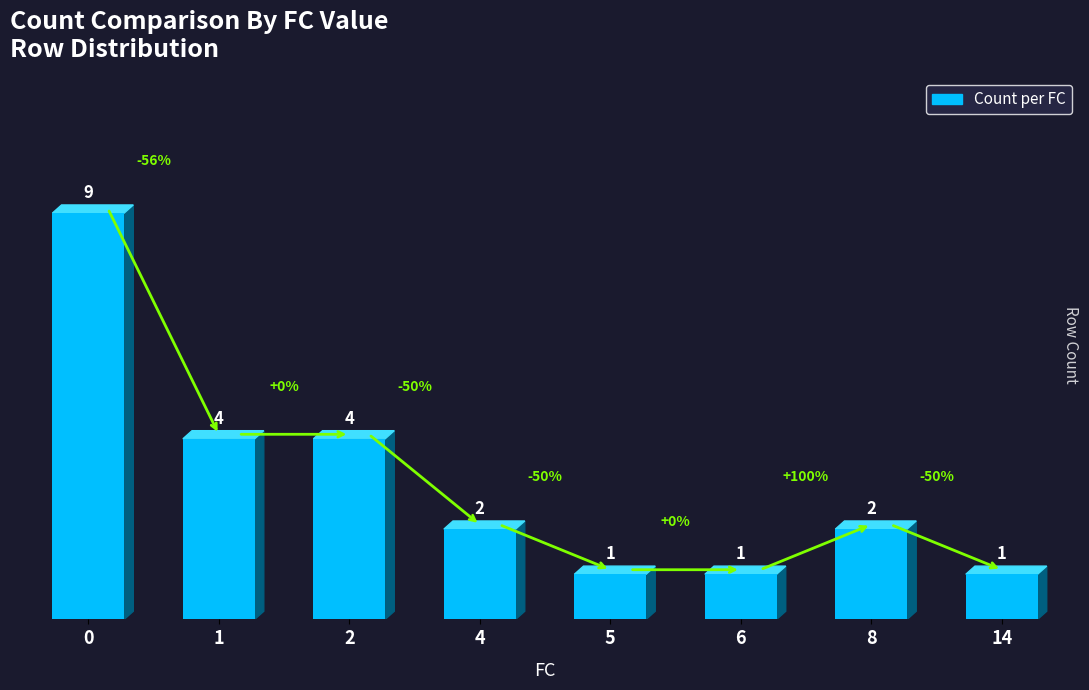

Is it true that the value at 14 is 1?

False